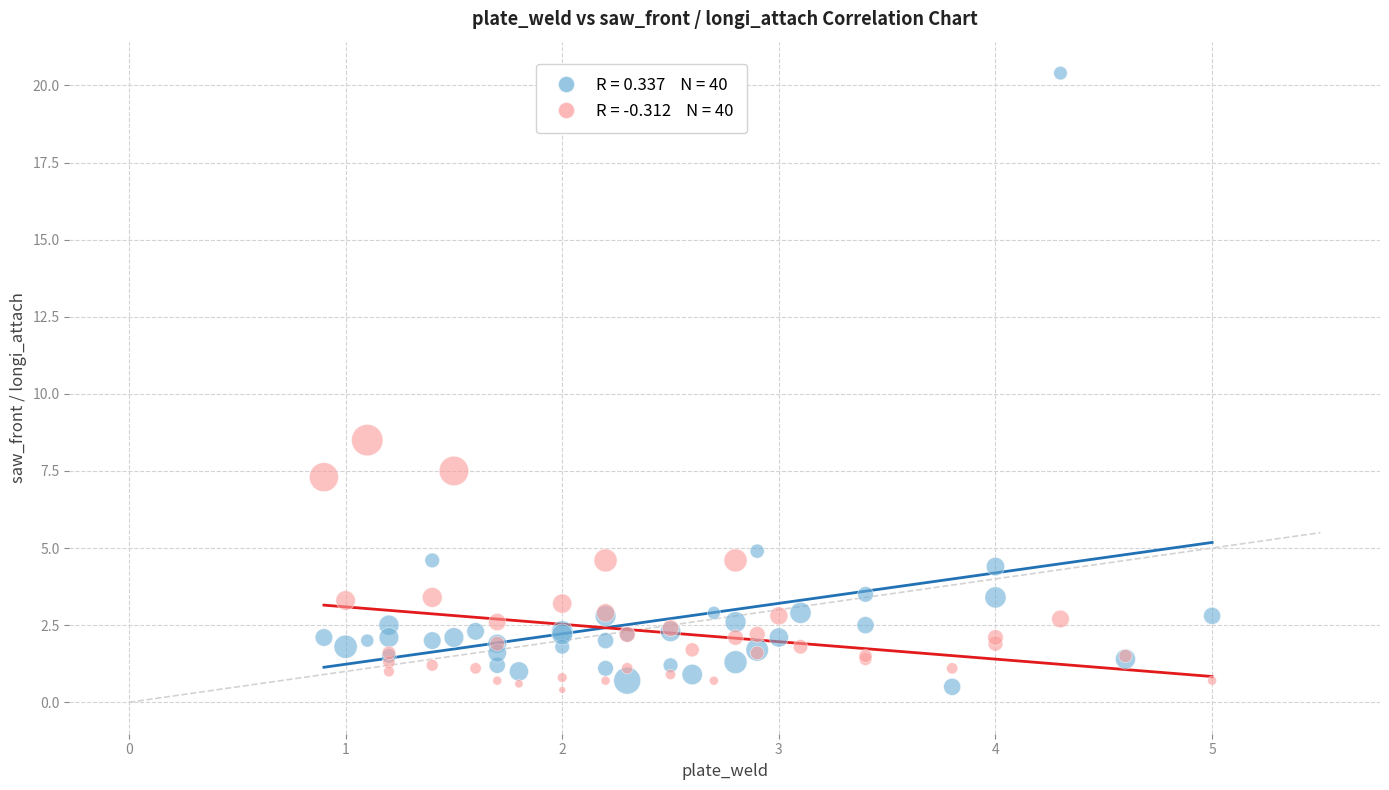

Across all series, what Y value is closest to 10?

8.5